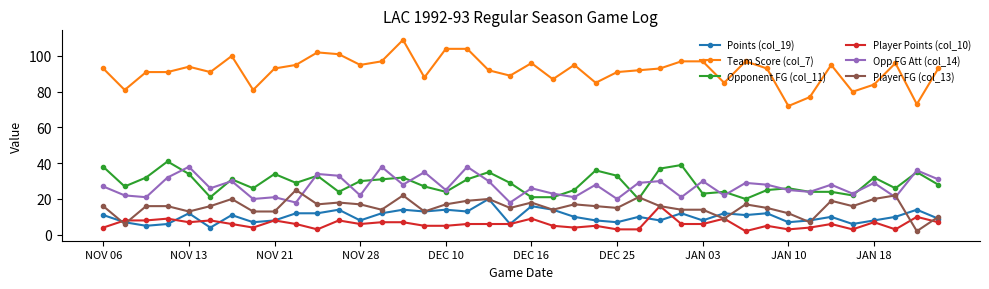

What is the maximum value shown in the chart?

109